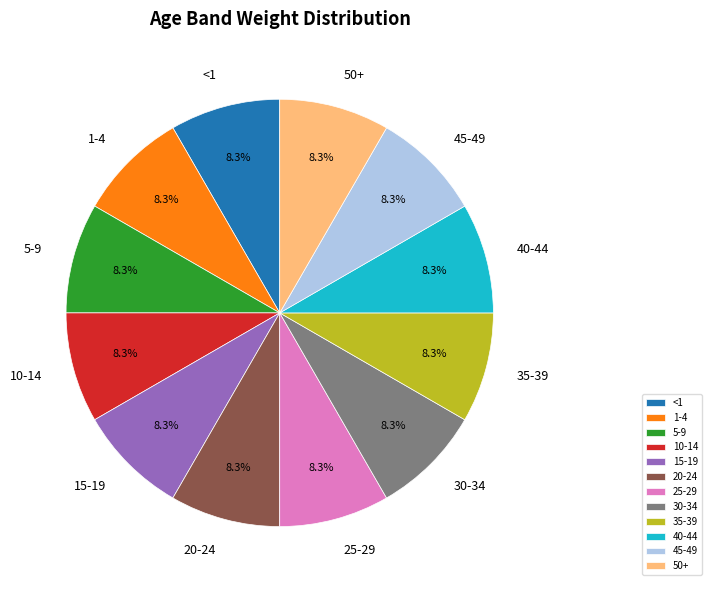

Count the number of slices in the pie.

12